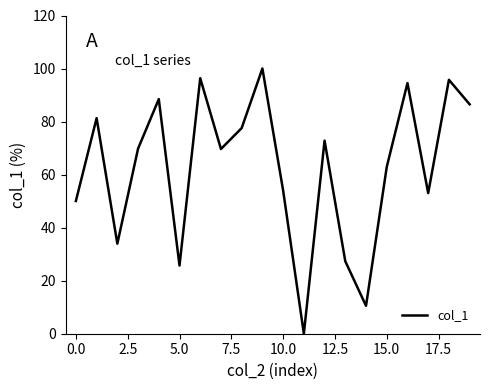

What is the difference between the maximum and minimum values?

100.0